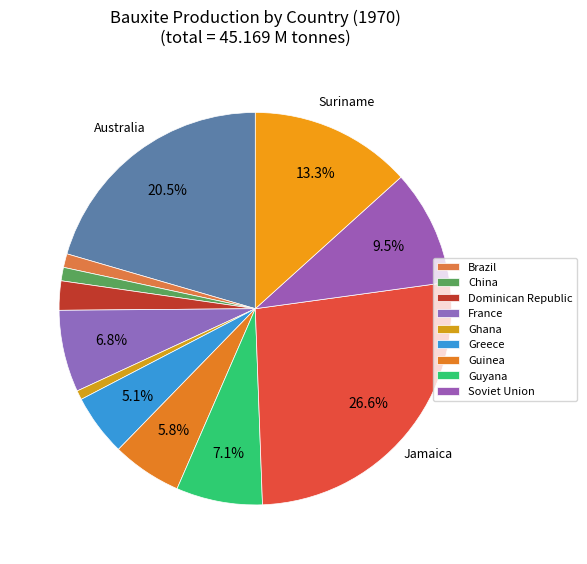

Count the number of slices in the pie.

12